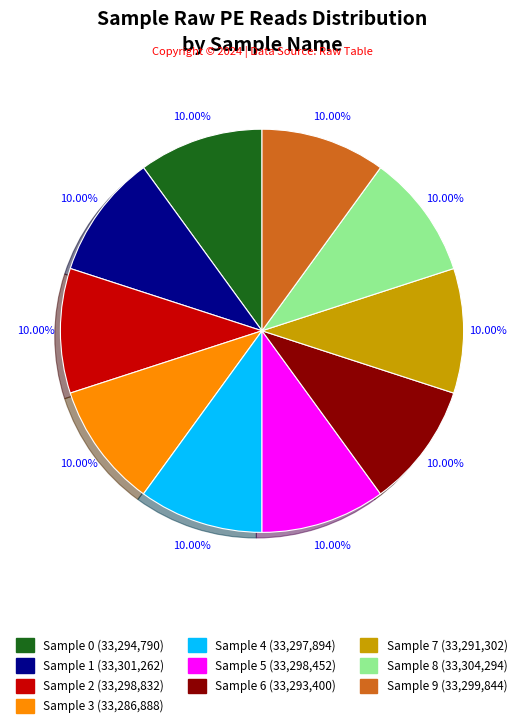

Combined, what portion of the pie is Sample 0 and Sample 9?

20.0%